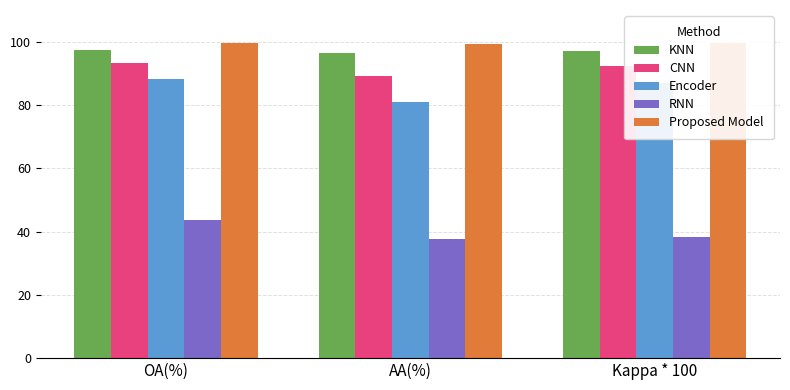

At which label is Encoder closest to 84?

Kappa * 100